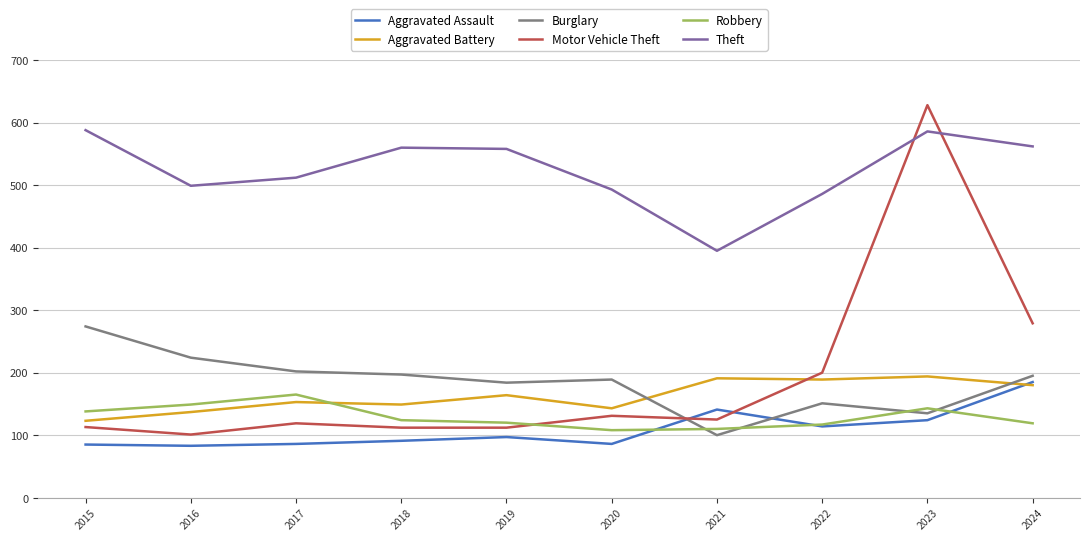

What is the difference between the highest and lowest values at 2017?

426